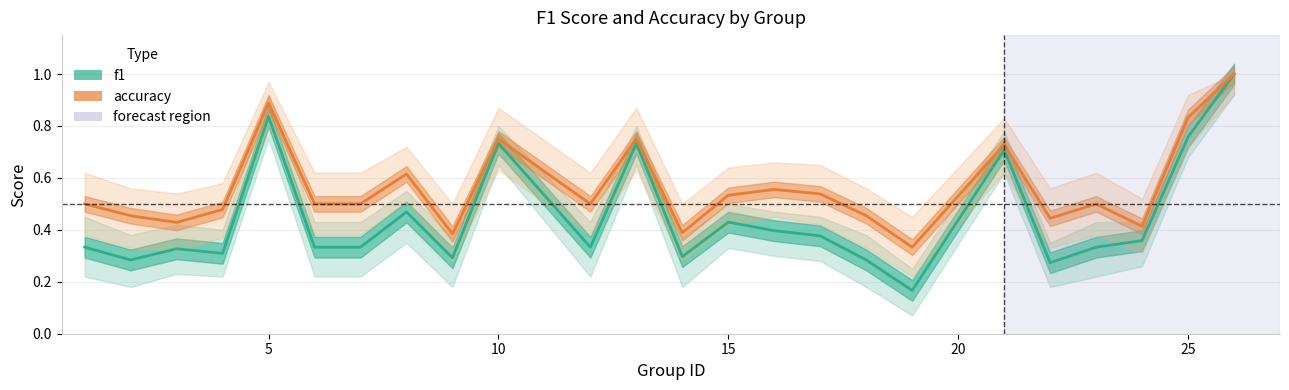

Which series has the largest total across all categories?

accuracy